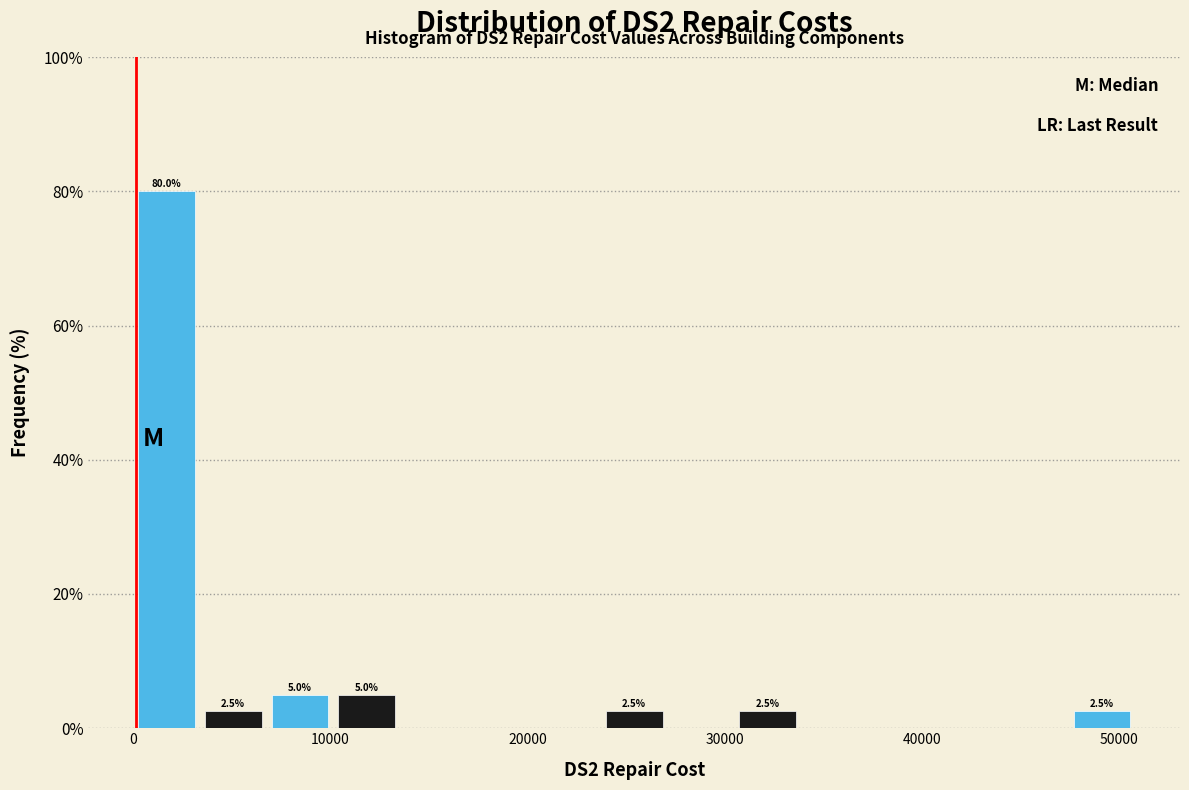

Around what value on the x-axis is the tallest bar? Give the approximate position of its centre, as read against the axis.

2000